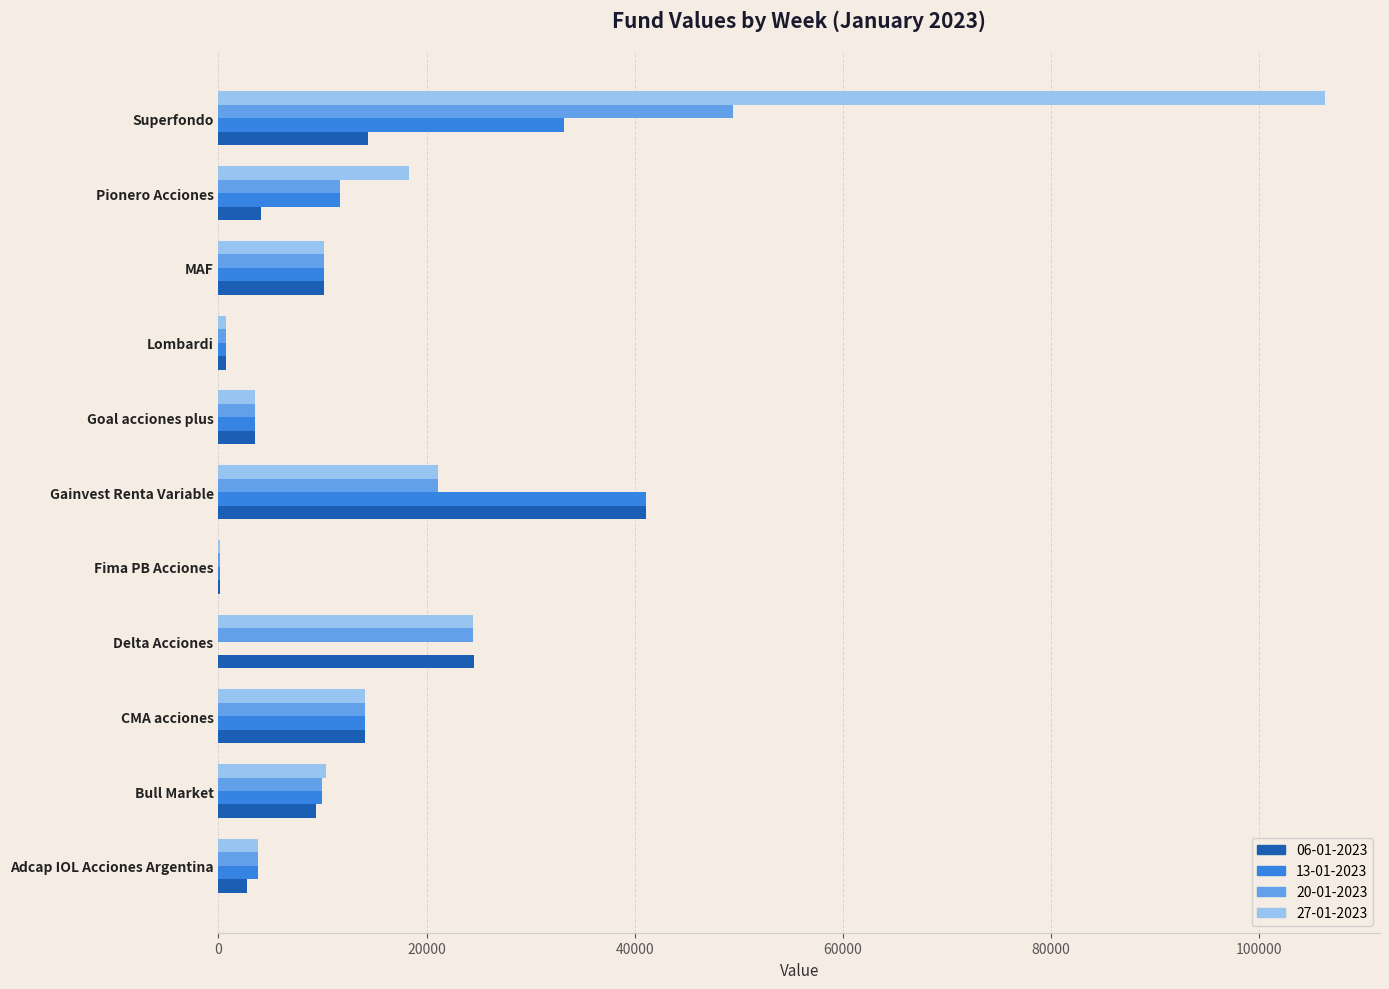

What is the total value across all series at Lombardi?

2802.0